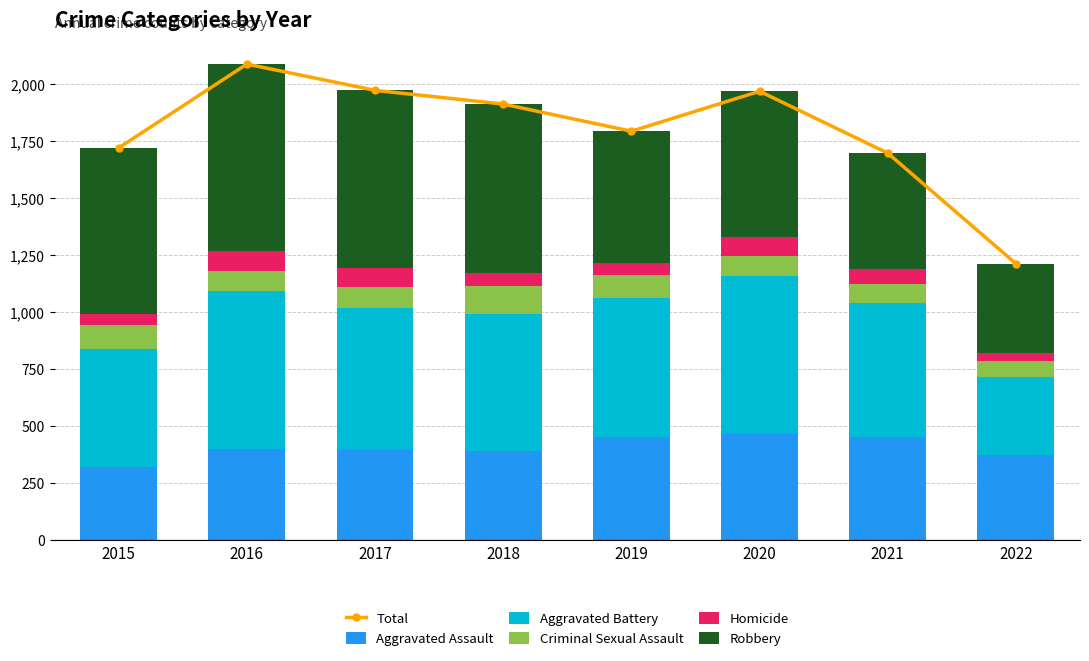

How many data points does each series have?

8